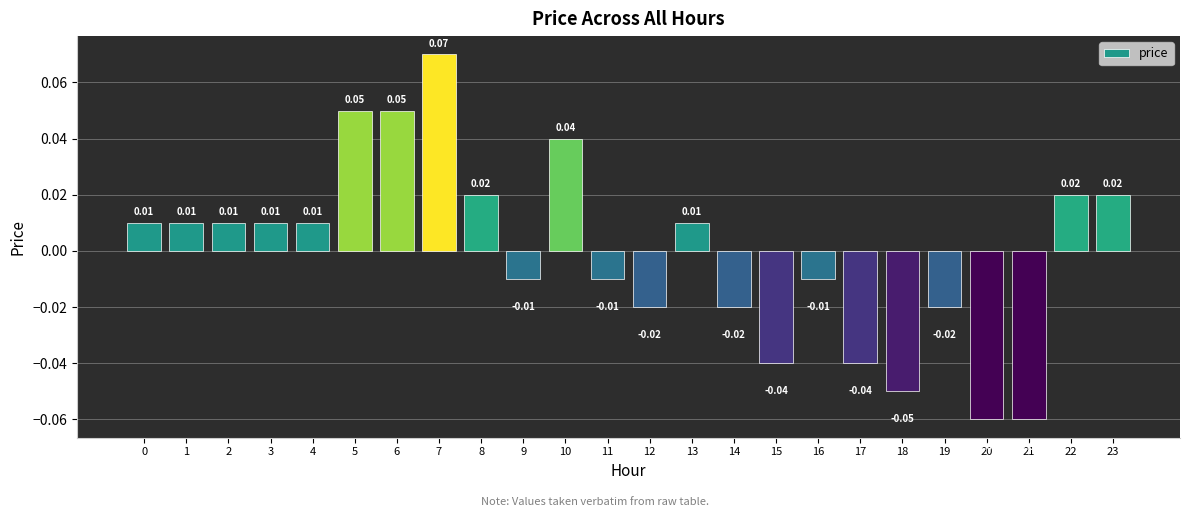

How many values exceed 0?

13